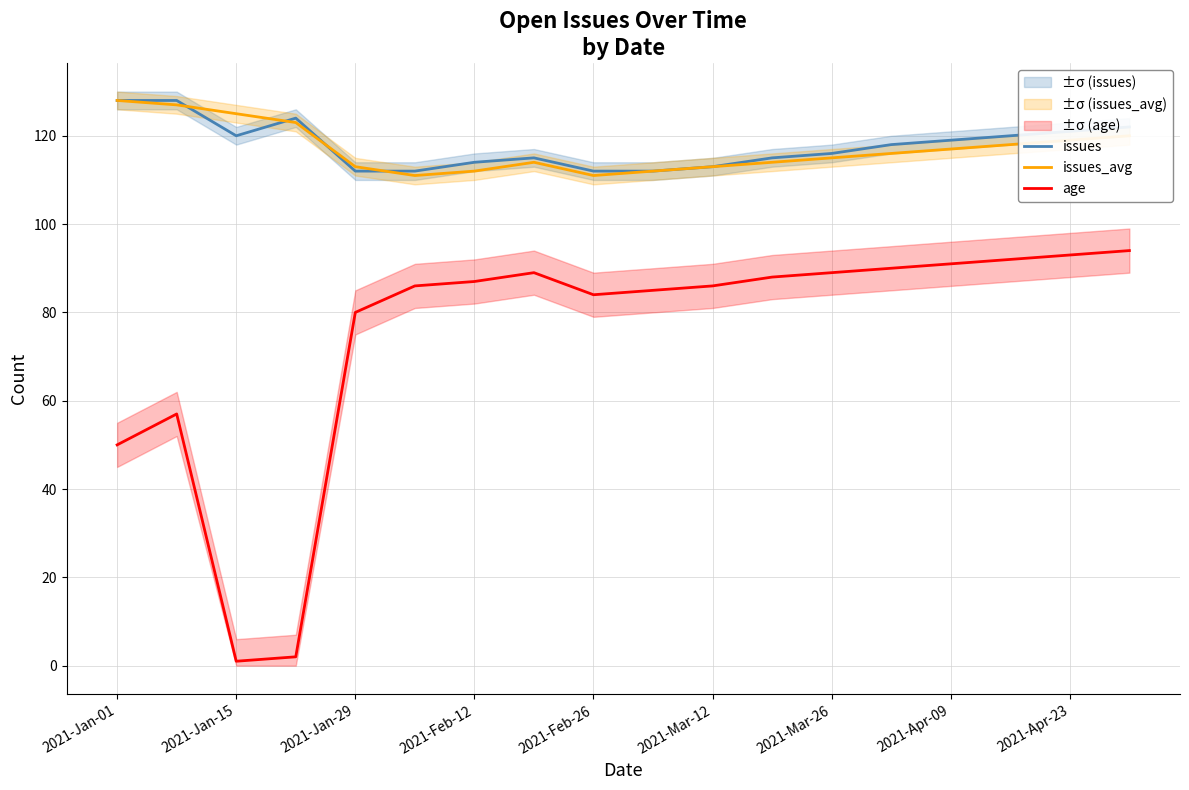

List the series in order of their peak value, lowest first.

age, issues, issues_avg